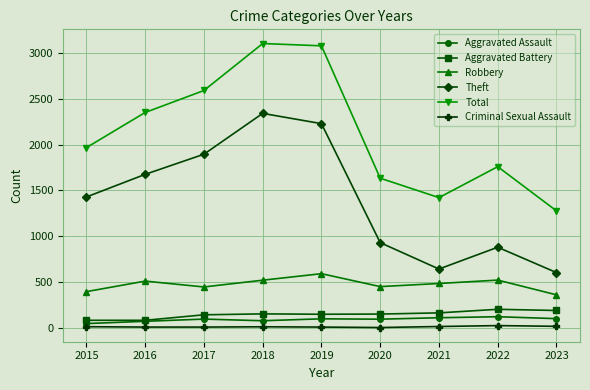

Which category has the lowest value in the Total series?

2023